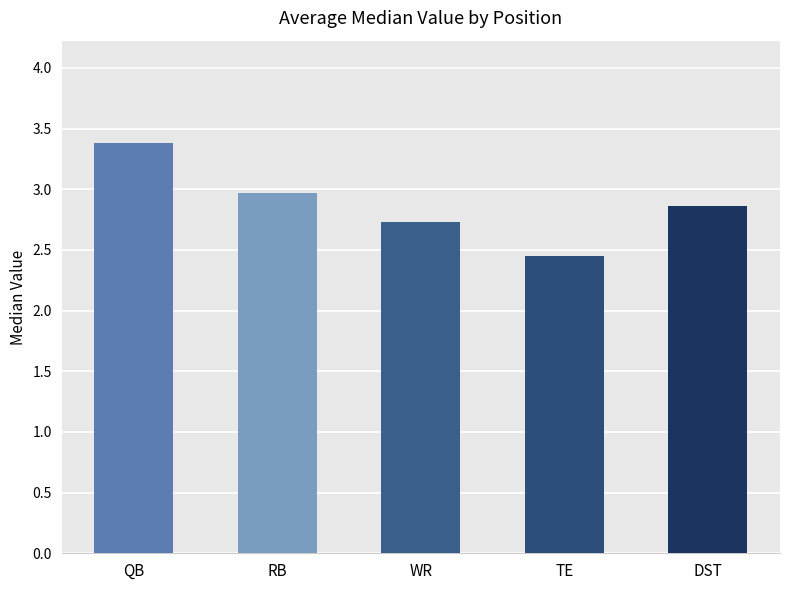

At which category does the chart reach its minimum across all series?

TE